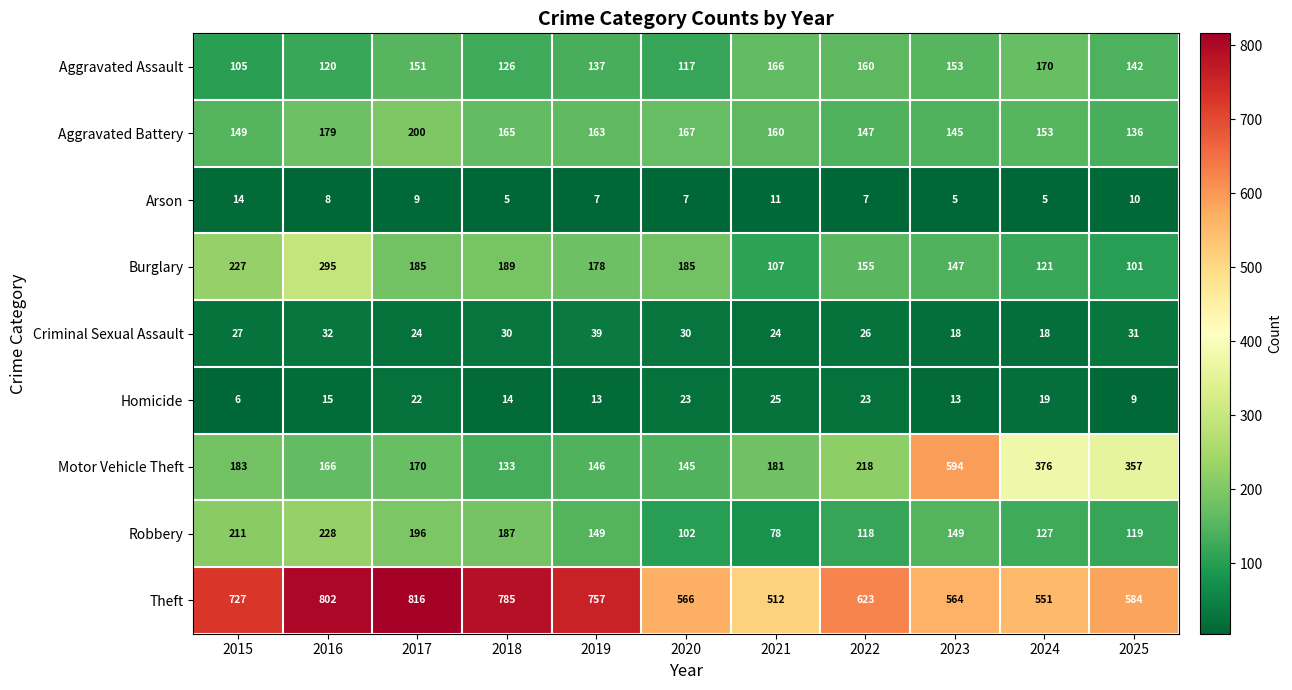

Which category has the highest value across all series?

2017